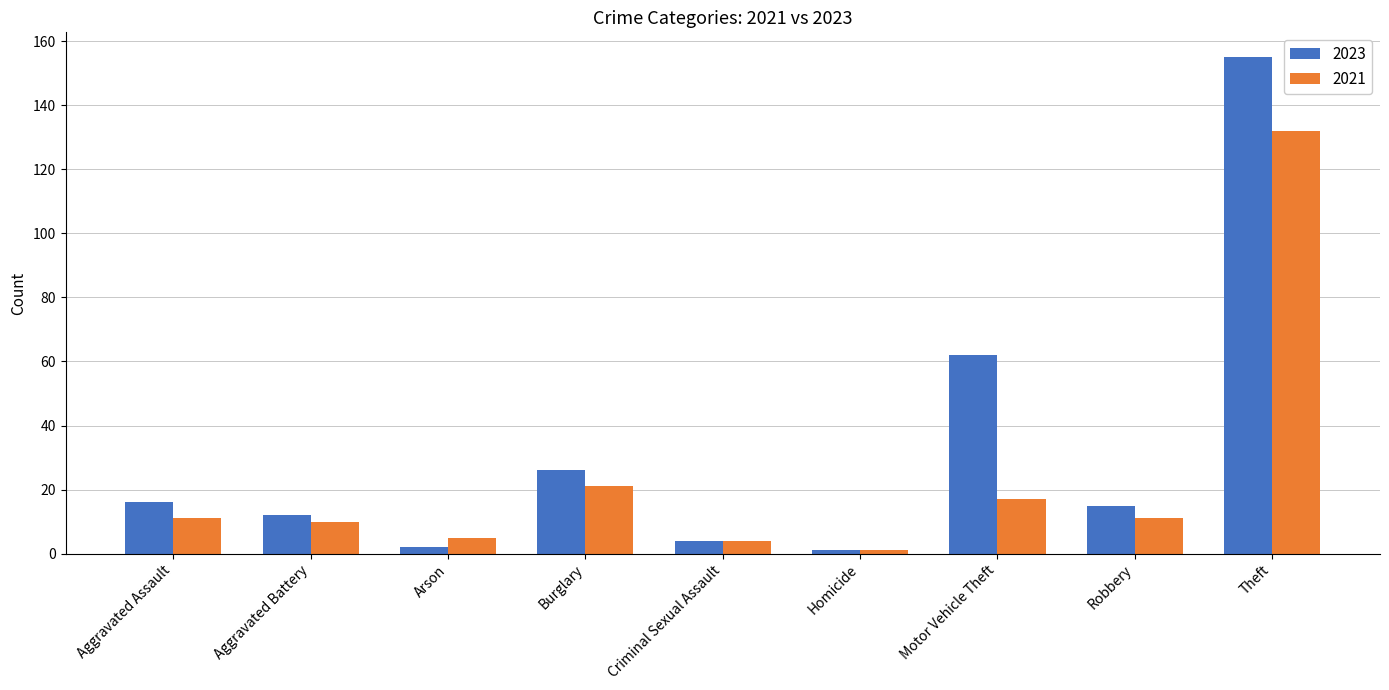

What is the average value of the 2021 series?

24